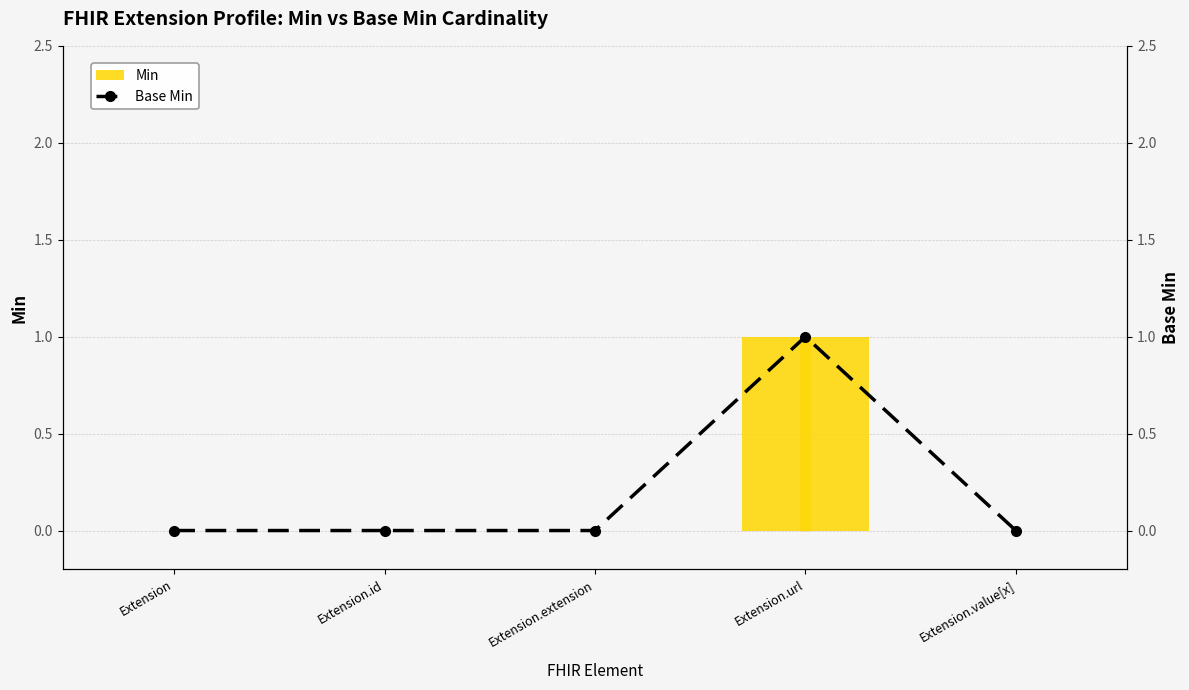

Between Extension and Extension.value[x], which series saw the biggest shift?

Min